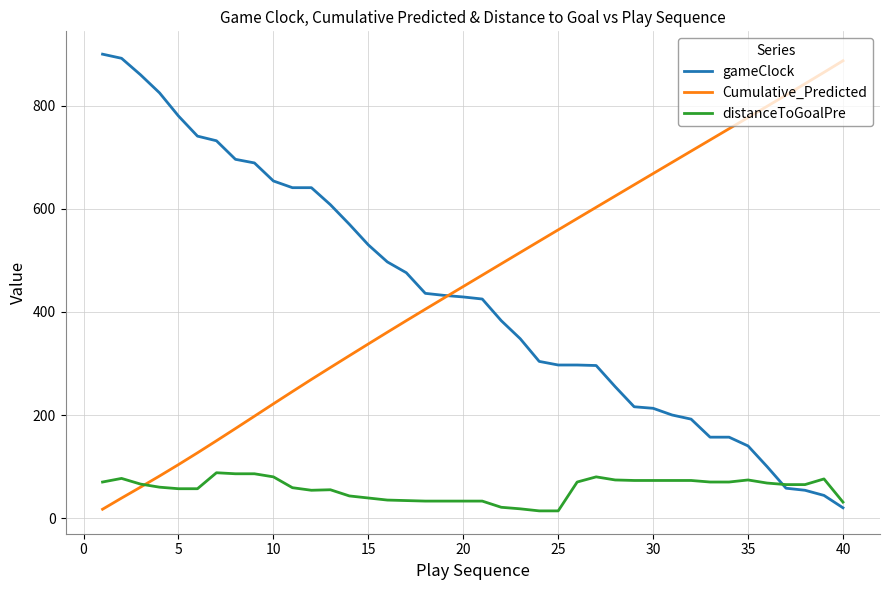

What are all the series names shown in the legend?

gameClock, Cumulative_Predicted, distanceToGoalPre